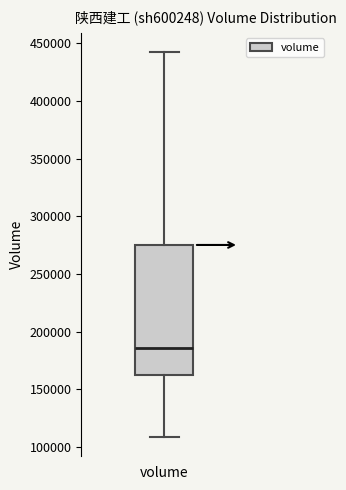

Transcribe this box plot: give where the median line is, the range the box spans, and where the two whiskers end, as read against the y-axis. The values are not printed on the chart, so give them approximately, as read against the axis.

median 185000, box 160000 to 275000, whiskers 110000 to 440000